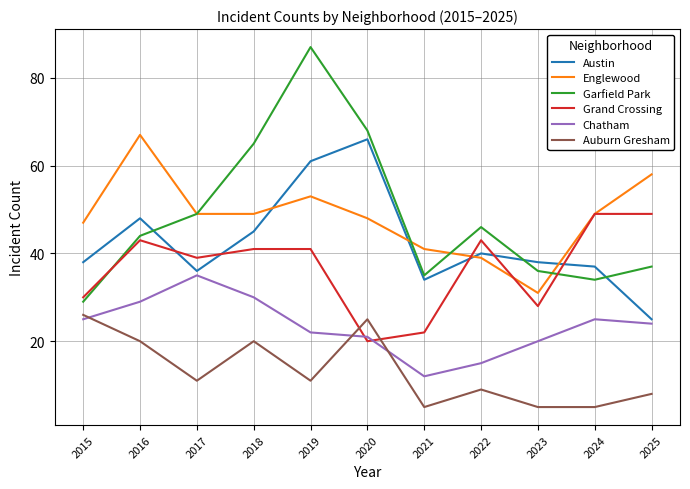

What is the sum of all Garfield Park values?

530